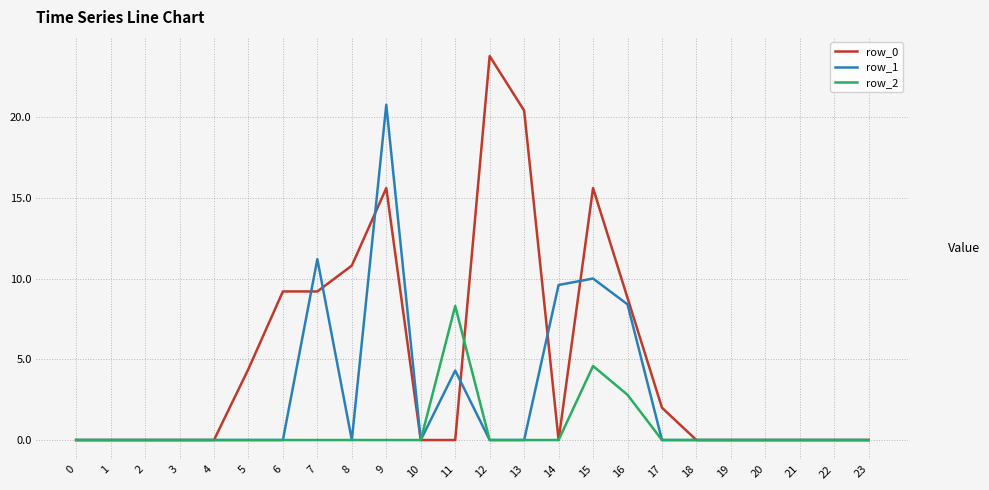

True or false: row_1 has more than 0 interior local peaks.

True